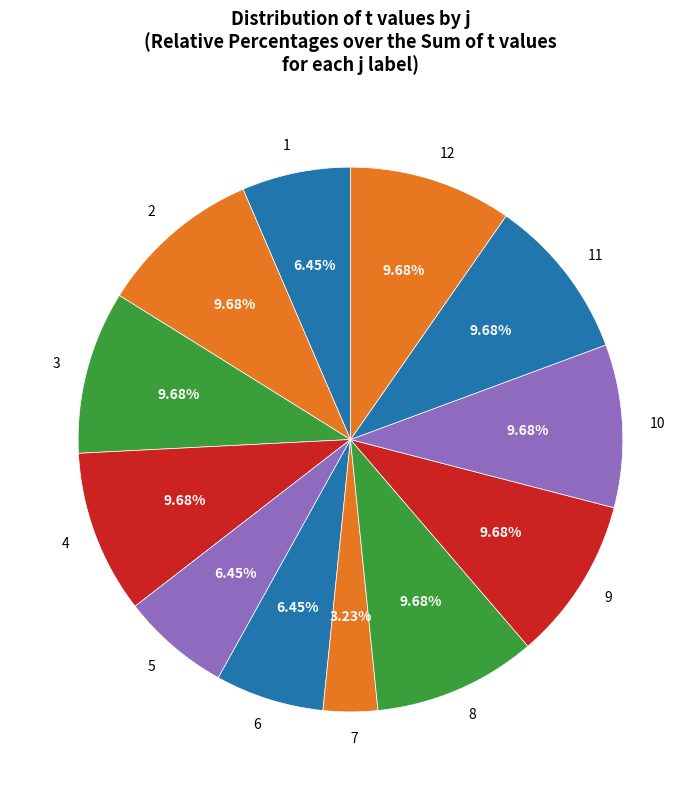

How many segments does this pie chart have?

12